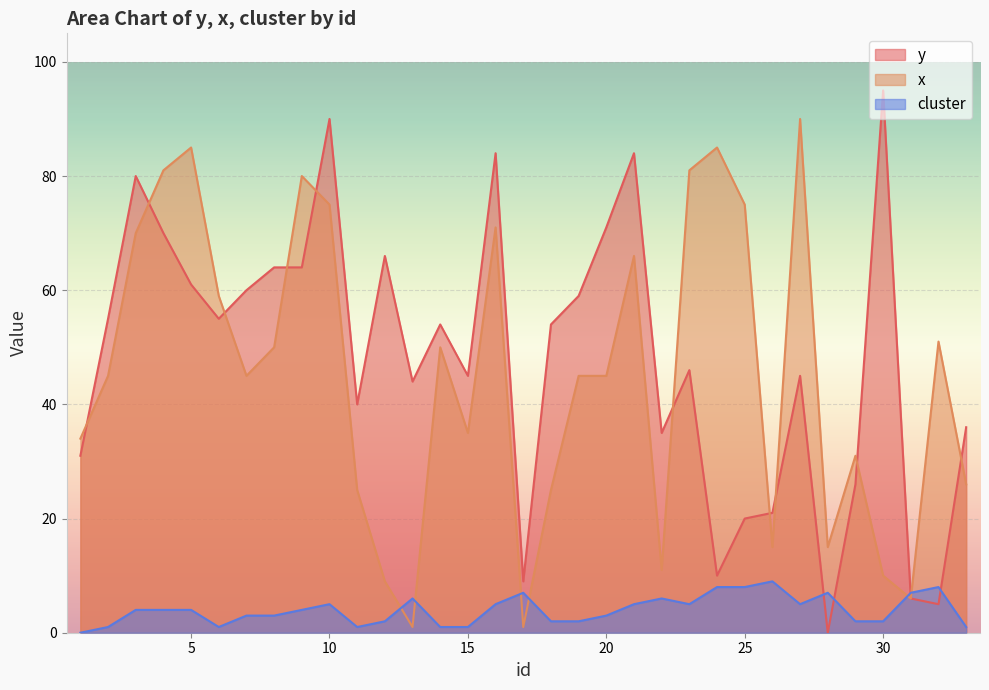

The value of y at 18 is 93. True or false?

False